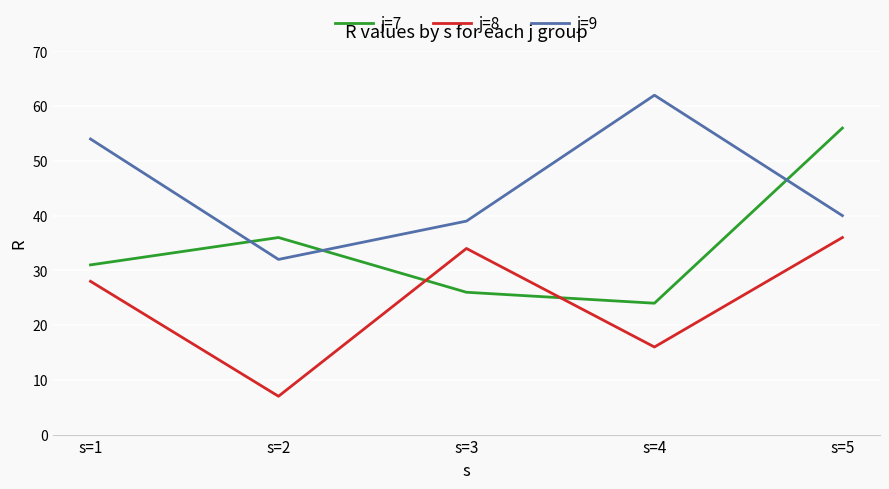

What value does the j=9 series have at s=4, to the nearest 5?

60